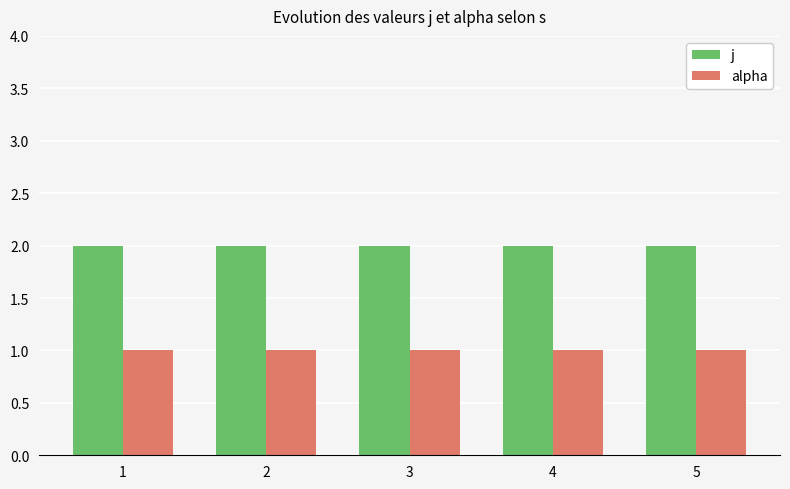

Is it true that alpha equals 0 at 2?

False